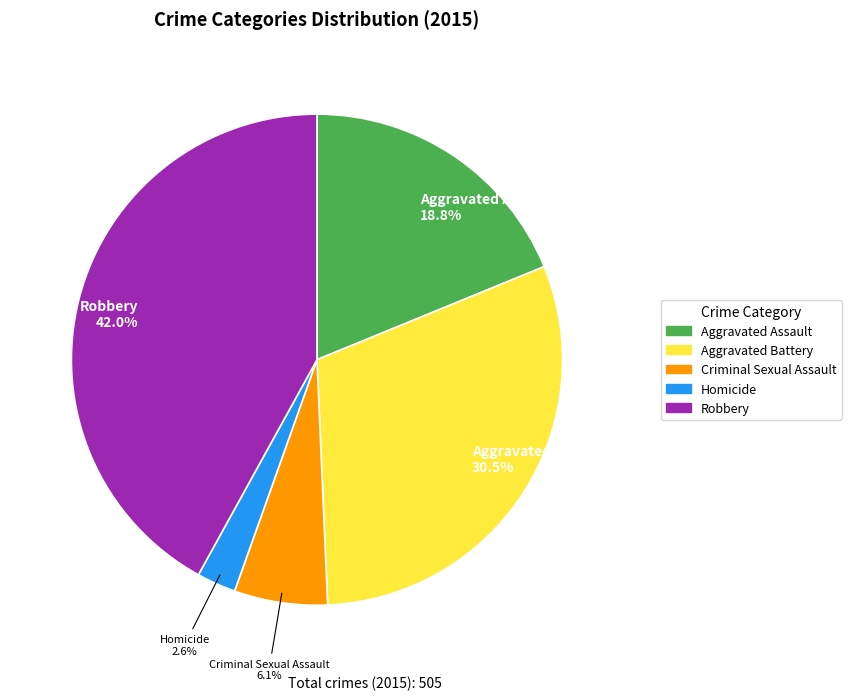

Does any single category account for the majority?

No